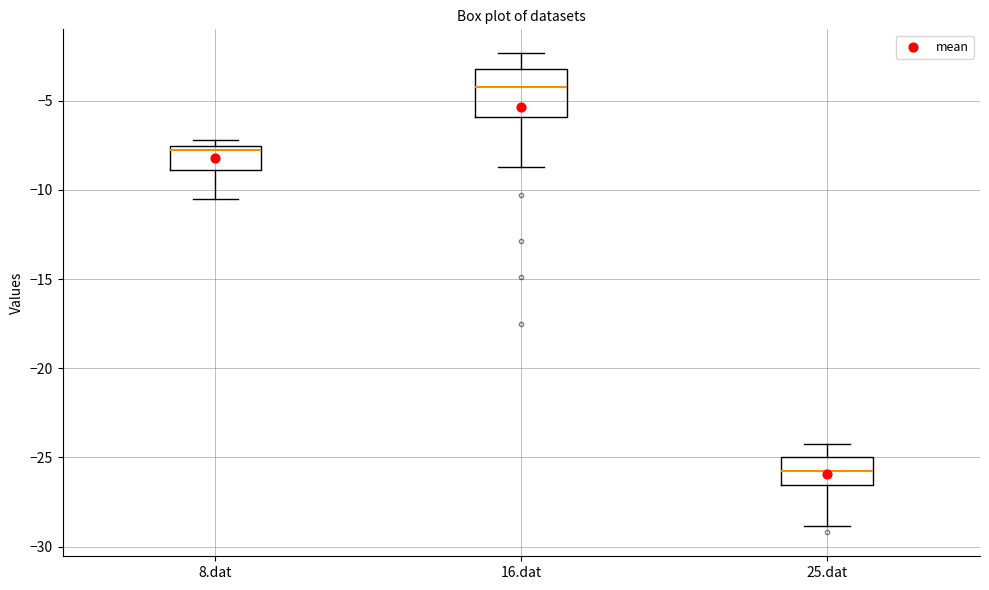

Reading left to right, read every box against the y-axis: the position of its median line, the range the box covers, and the ends of its whiskers. The values are not printed on the chart, so give them approximately, as read against the axis.

8.dat: median -8.0, box -9.0 to -7.5, whiskers -10.5 to -7.0
16.dat: median -4.0, box -6.0 to -3.0, whiskers -8.5 to -2.5
25.dat: median -26.0, box -26.5 to -25.0, whiskers -29.0 to -24.5